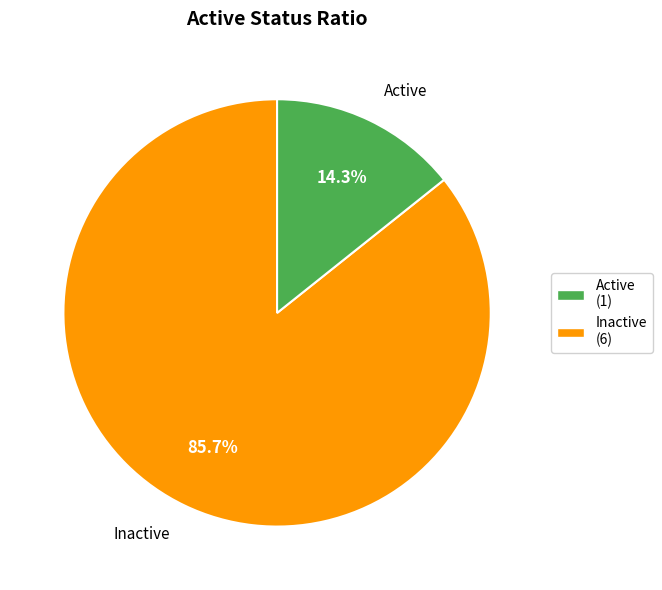

Is there any slice that represents more than half of the pie?

Yes